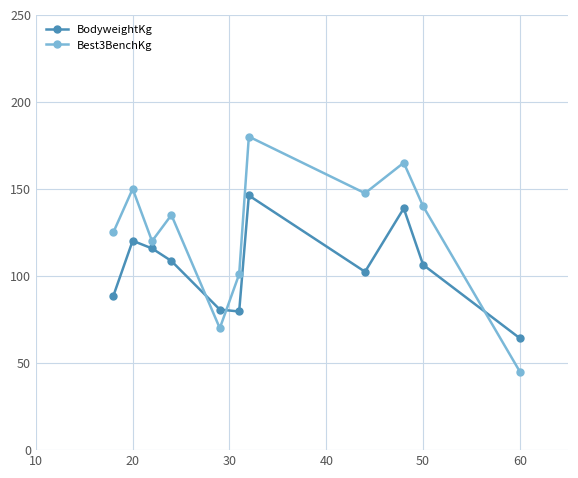

What is the value of the Best3BenchKg point at the 11th from the left?

45.0